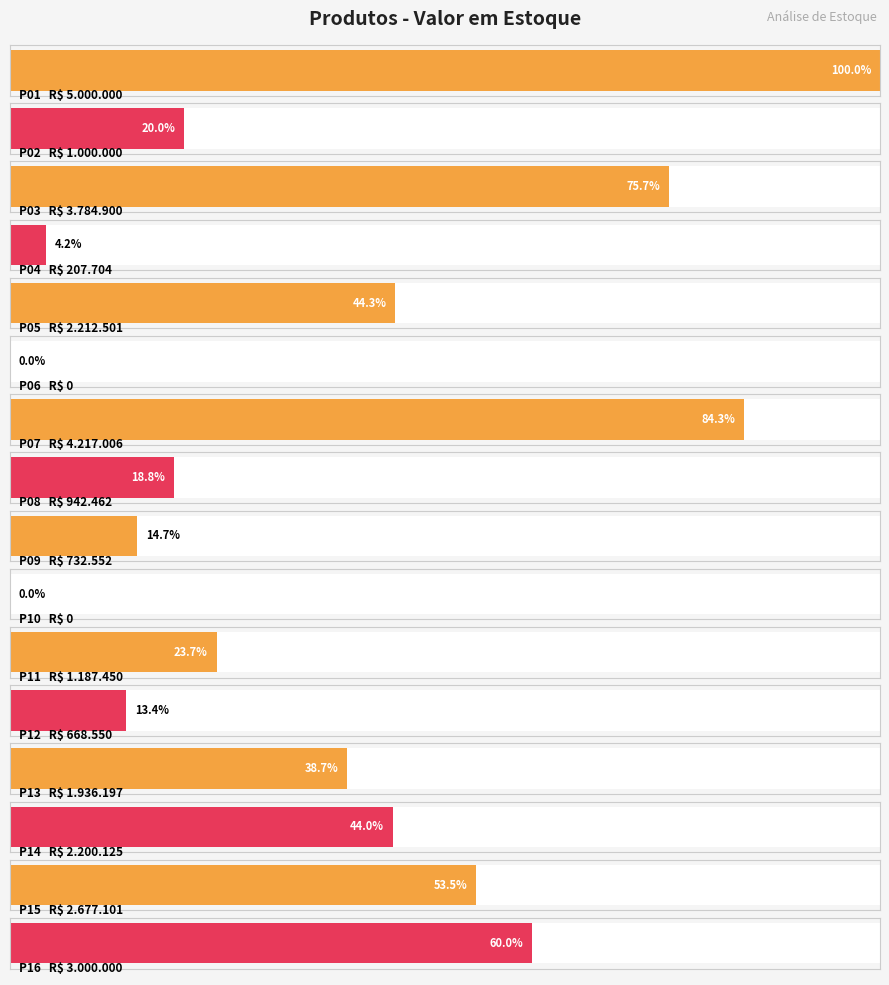

The chart shows a value of 0 at P10. True or false?

True